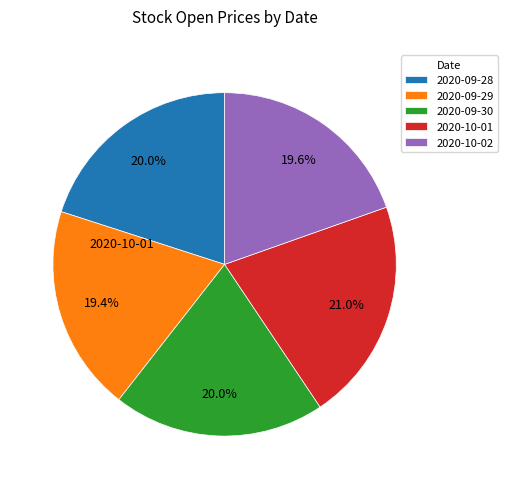

How many slices are in this pie chart?

5